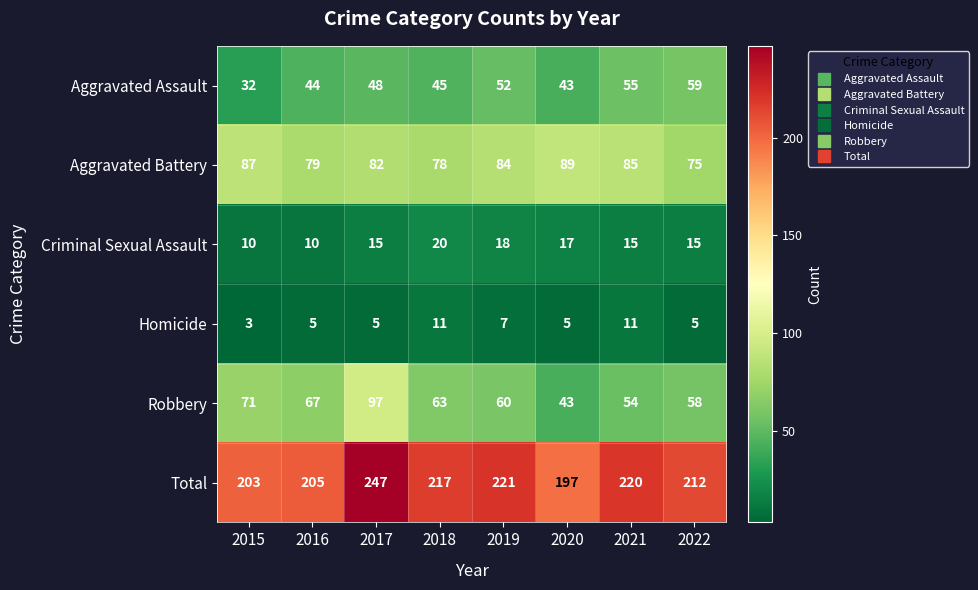

Count the number of categories in the chart.

8